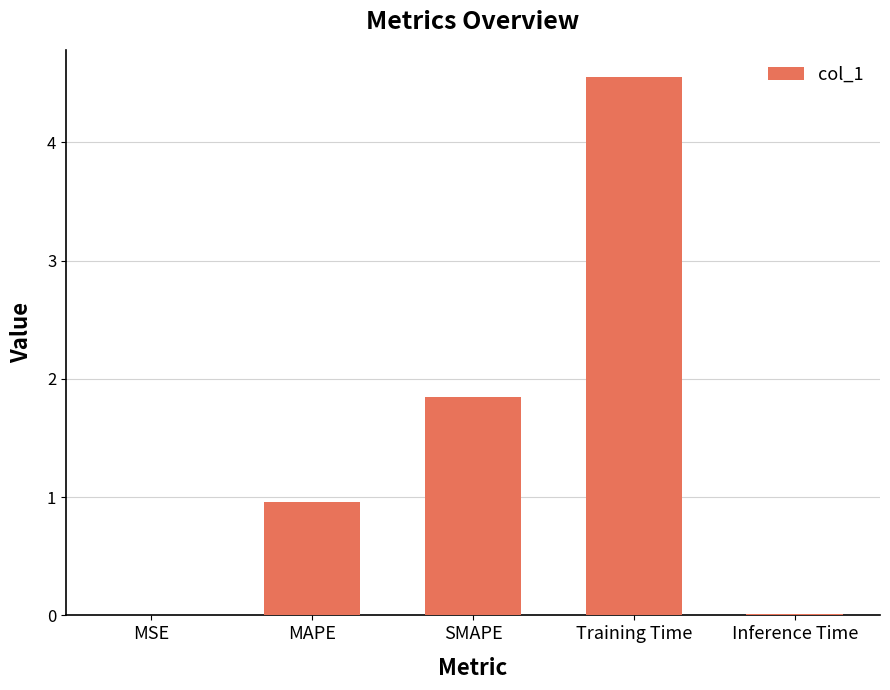

What is the sum of all values?

7.4